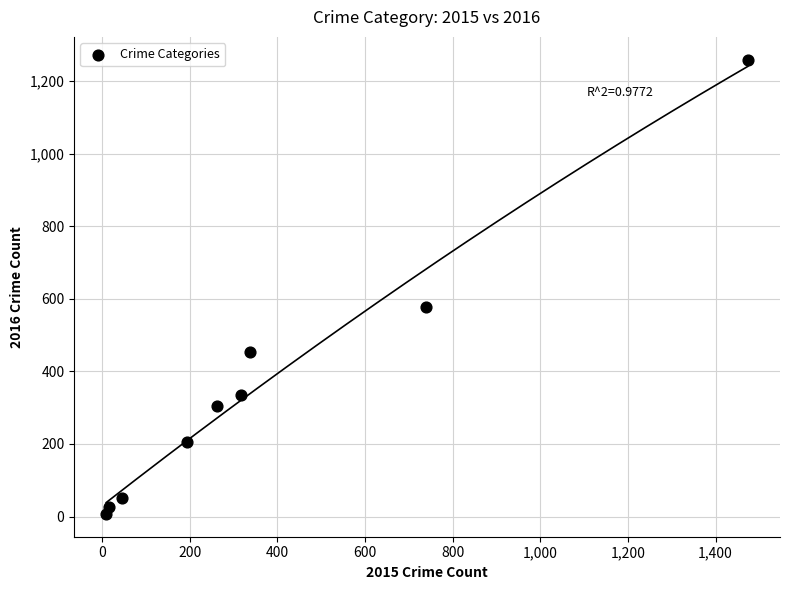

What Y value in the scatter plot is closest to 633?

576